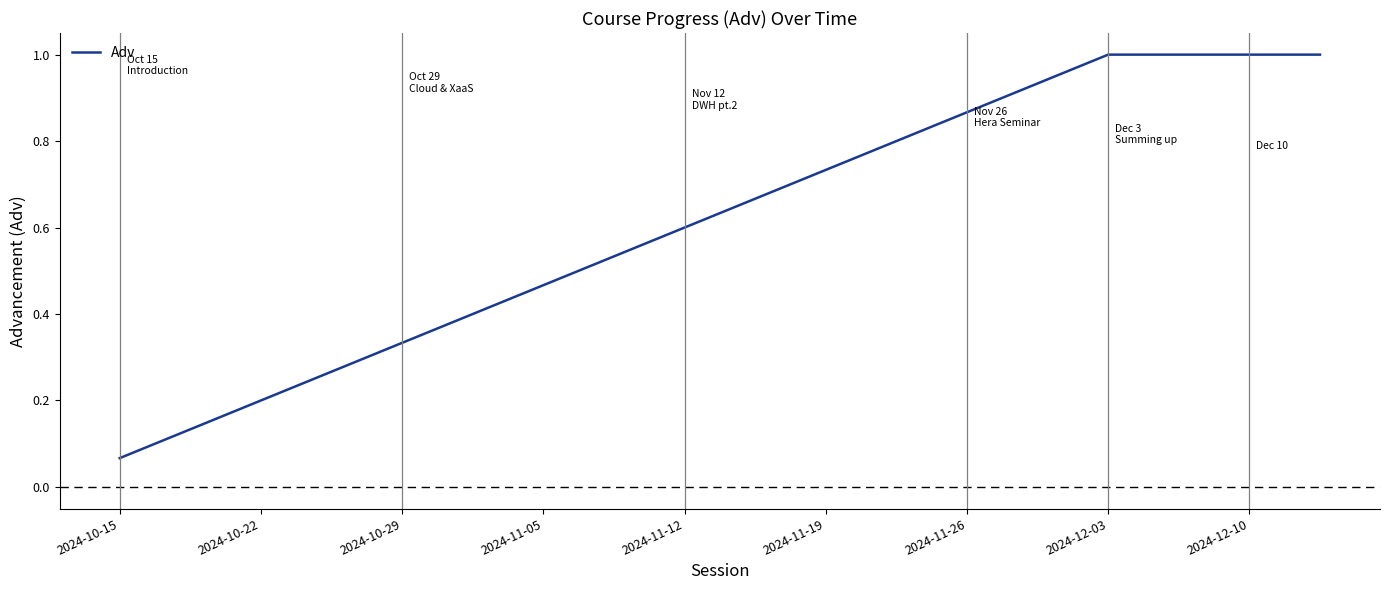

How many distinct data groups are displayed?

1